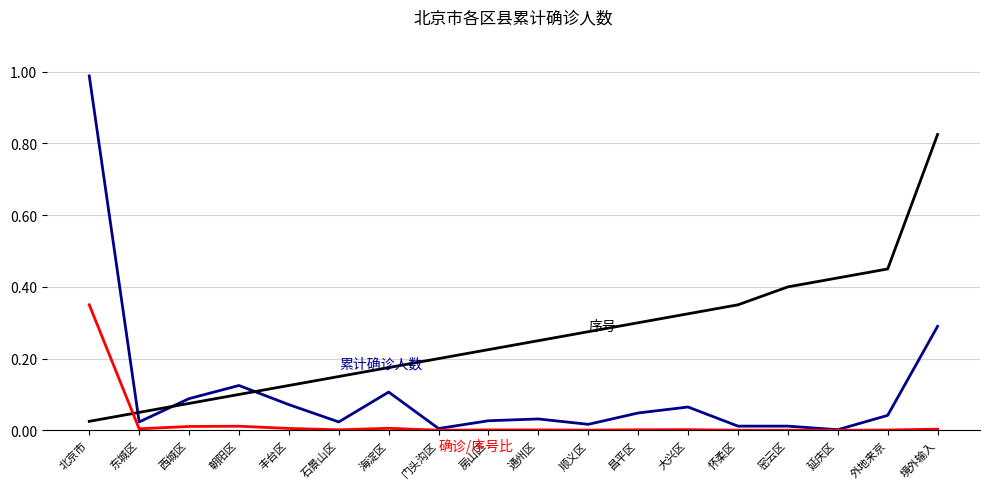

What position from the right is 北京市?

18